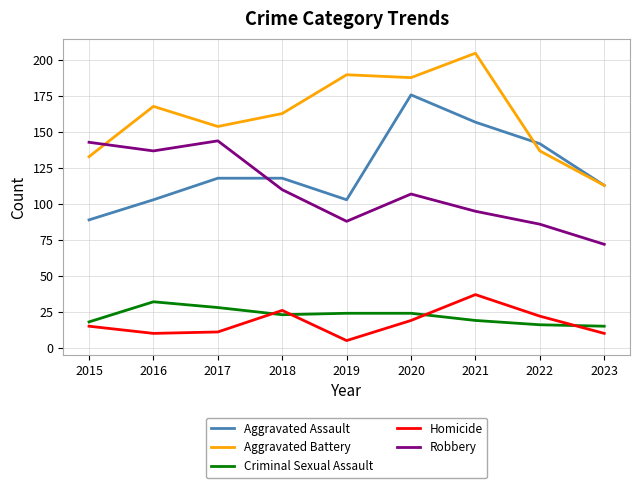

What is the sum of the Aggravated Battery values at 2021 and 2022?

342